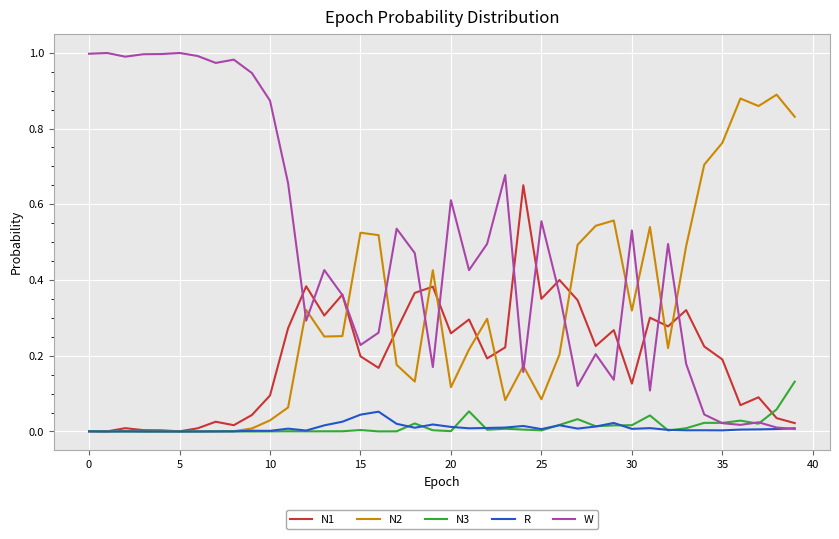

Which series has the widest spread of values?

W